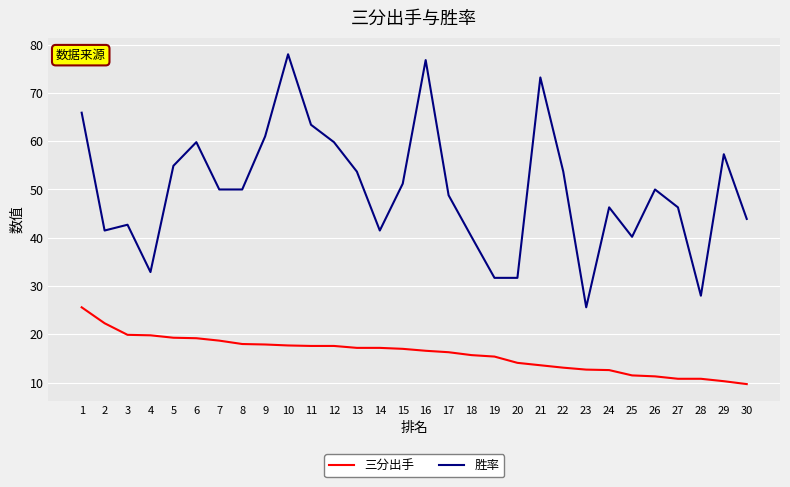

True or false: 三分出手 and 胜率 cross at least once.

False